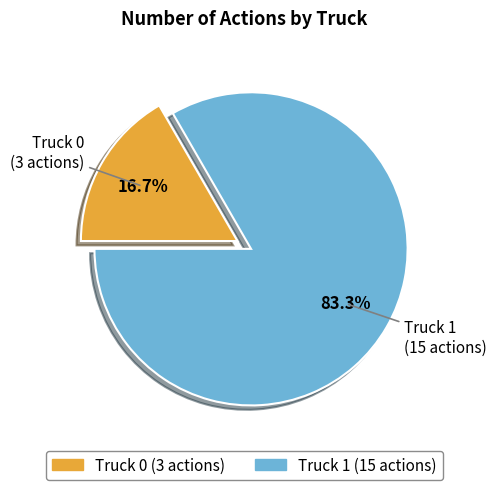

Which category accounts for the majority?

Truck 1